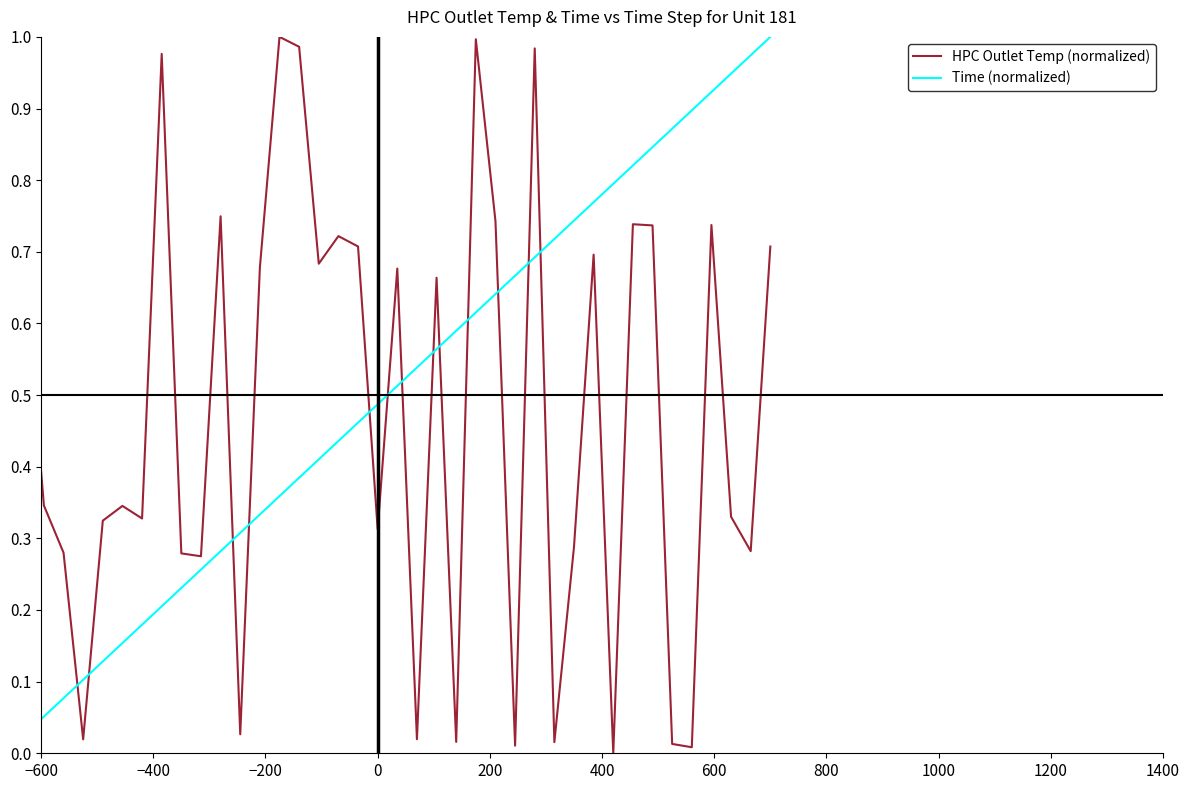

After their last crossing, which series has the higher values: HPC Outlet Temp (normalized) or Time (normalized)?

Time (normalized)